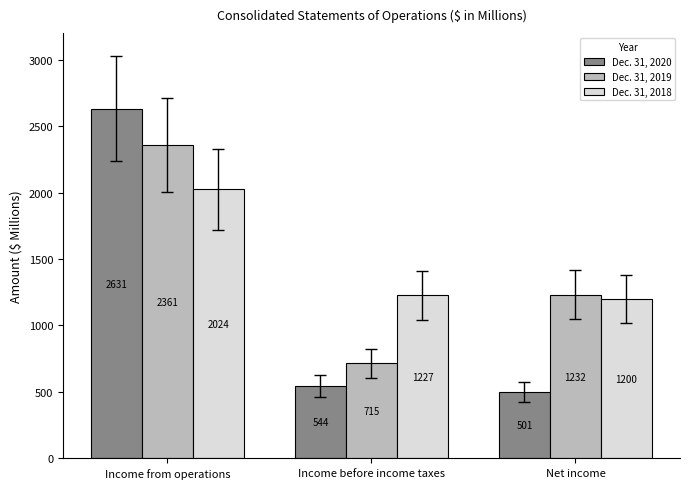

How many data points in Dec. 31, 2020 are less than 544?

1